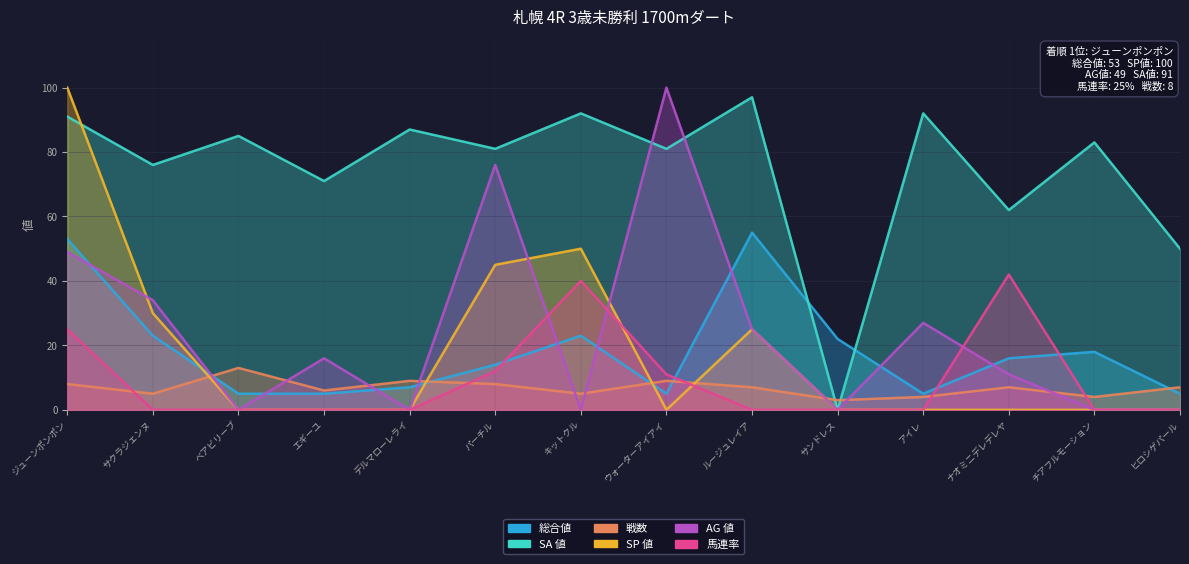

At how many categories does at least one series exceed 10?

14